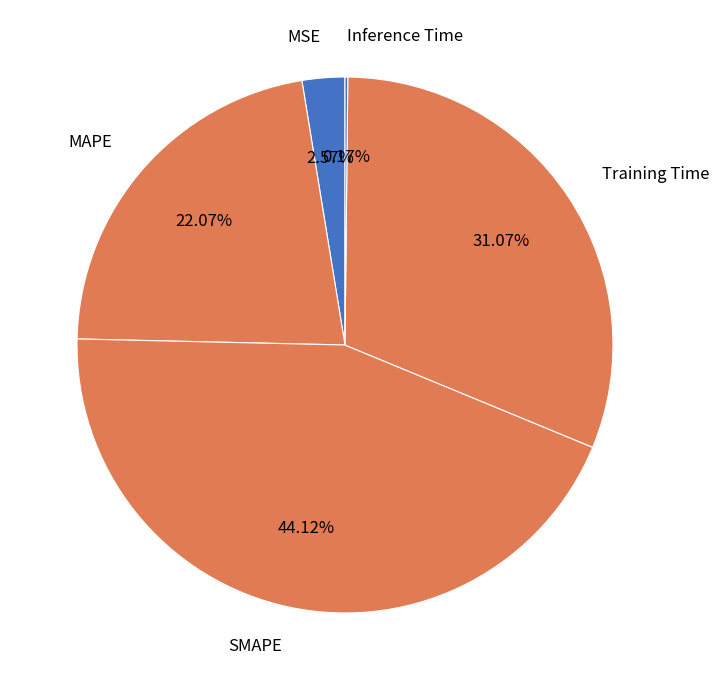

What percentage is the SMAPE slice, to the nearest percent?

44%